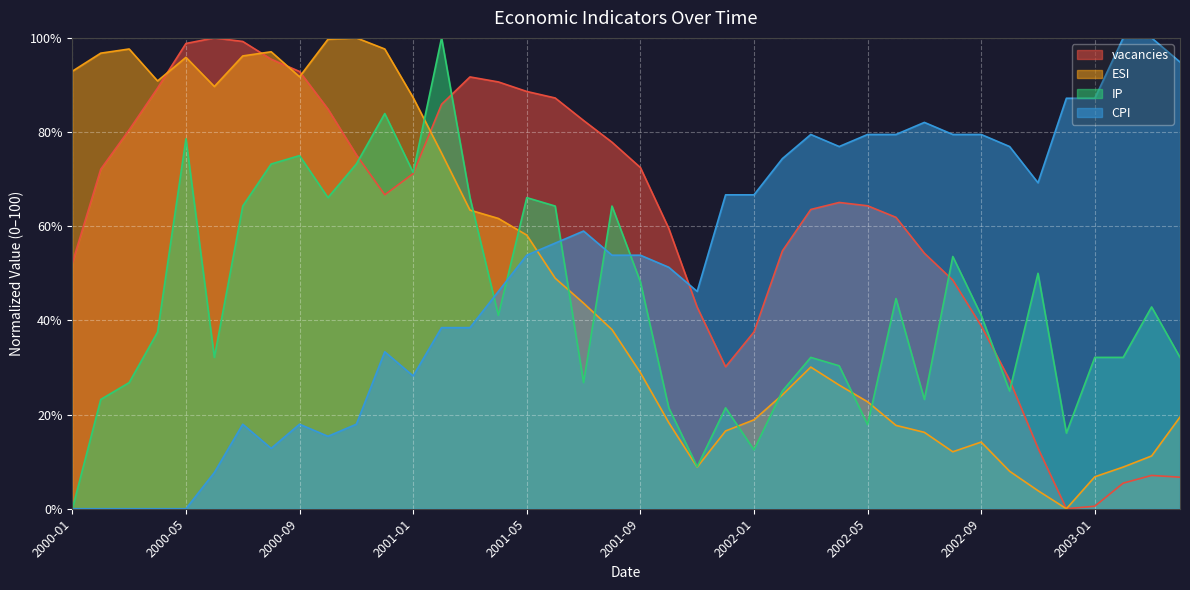

Rank the series by their maximum value, from highest to lowest.

vacancies, ESI, IP, CPI